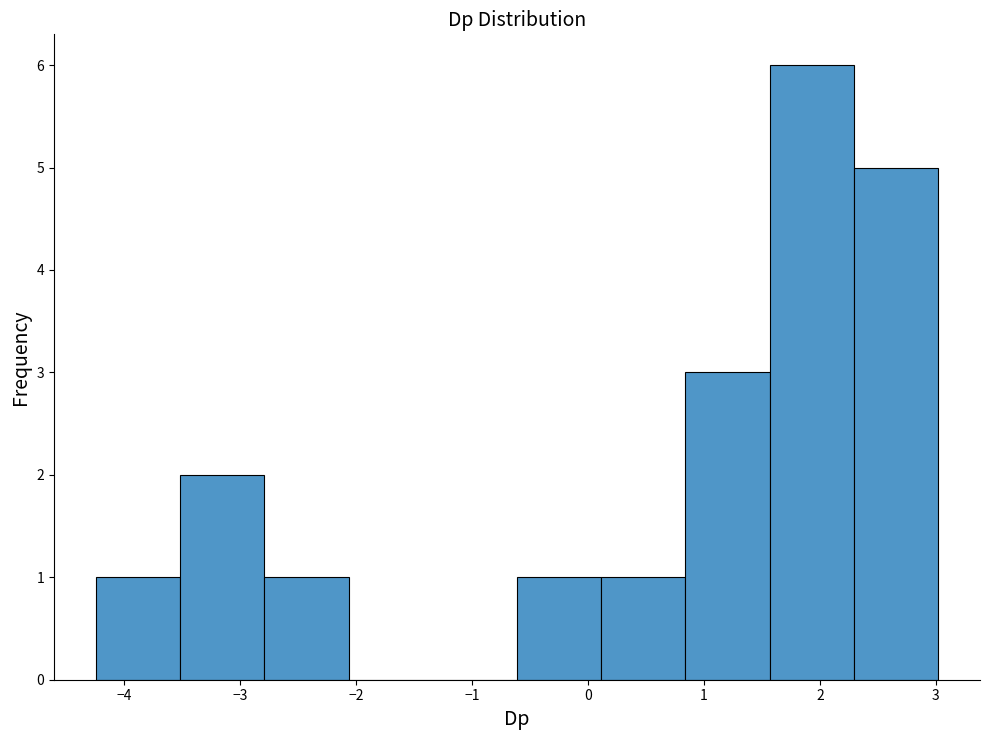

What is the height of the bar covering 0.1 to 0.8 on the x-axis? Neither the bar edges nor the heights are printed on the chart, so give them approximately, as read against the axes.

1